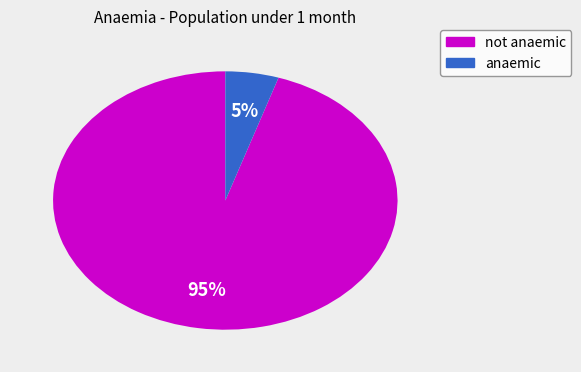

What is the largest slice in the pie chart?

not anaemic